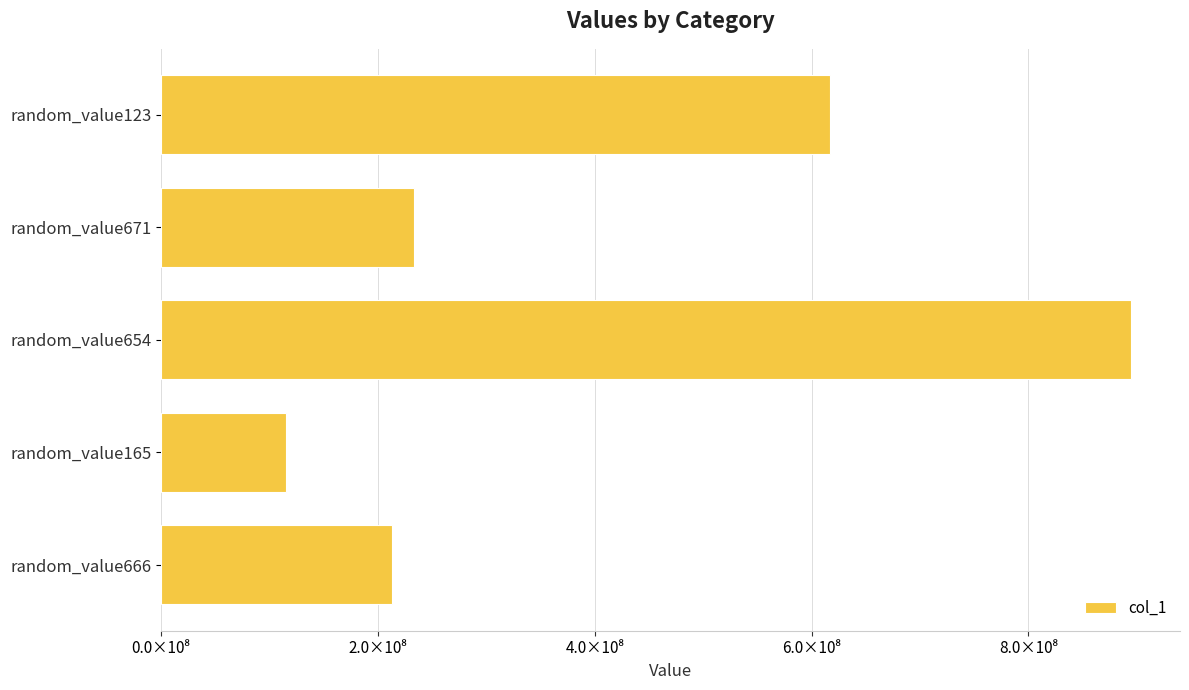

At which label is the value closest to 505237484?

random_value123